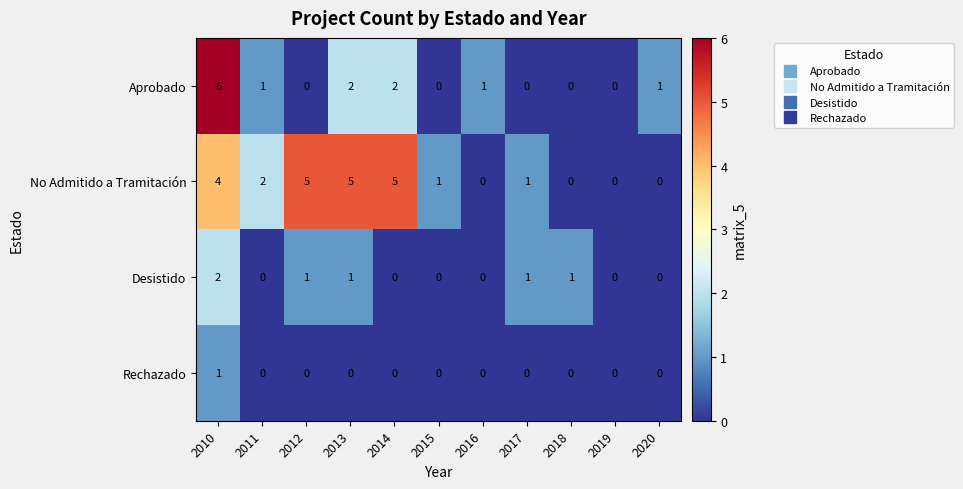

True or false: Aprobado has a value of -2 at 2019.

False